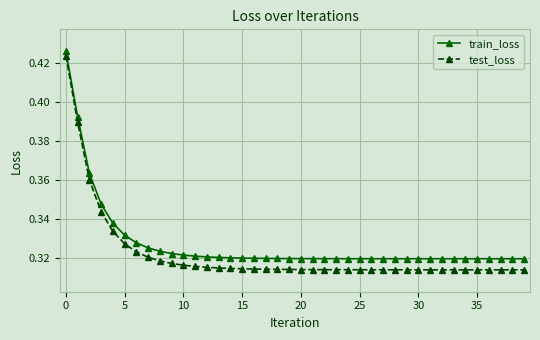

How many lines are shown in the chart?

2